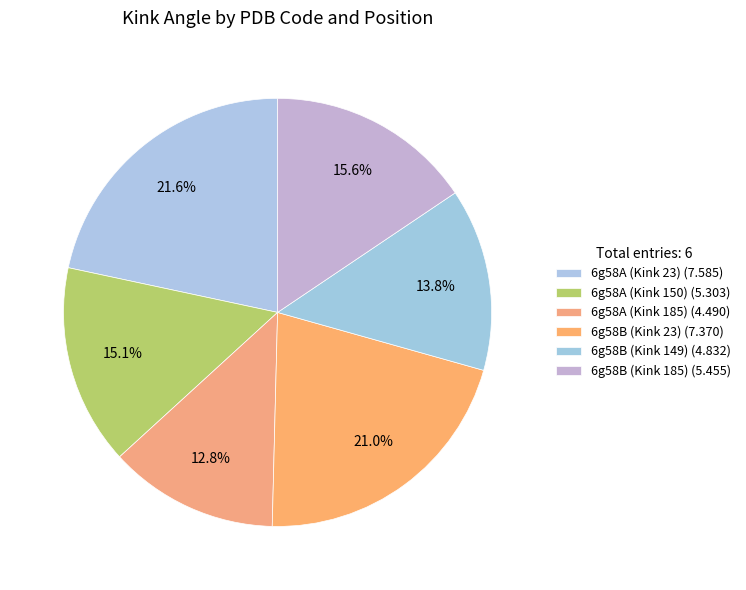

What portion of the pie excludes 6g58B (Kink 23)?

79.0%